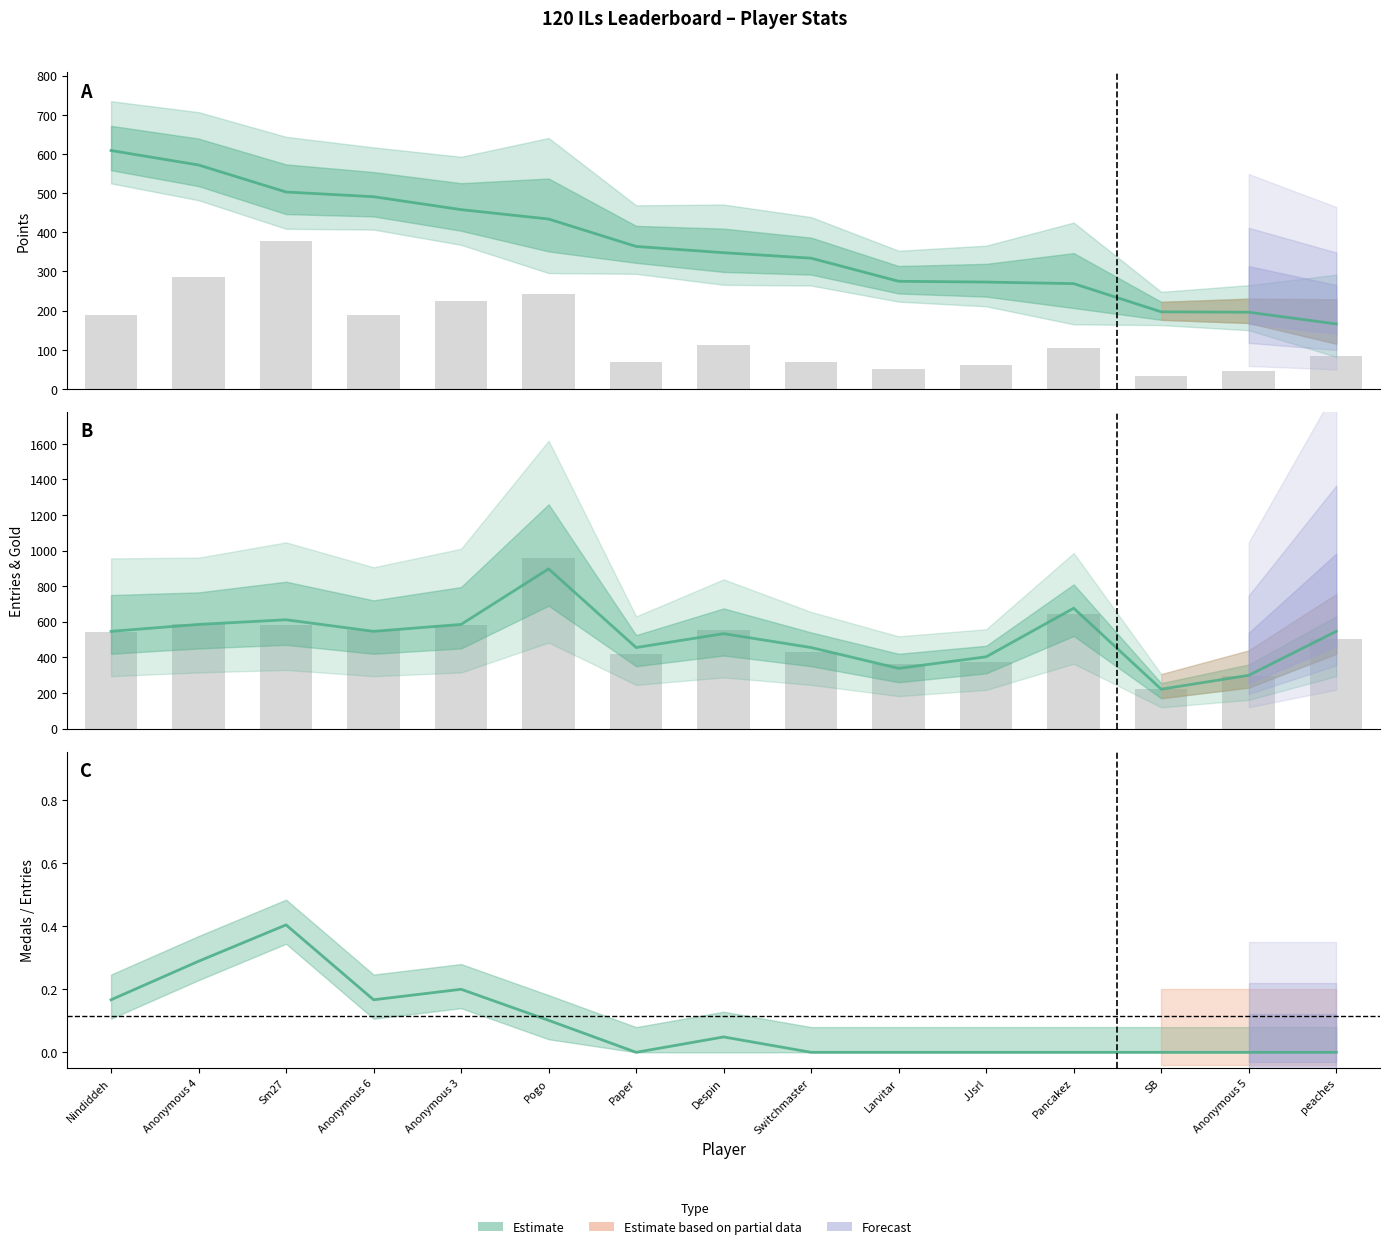

The value of Points at Anonymous 4 is 889.5. True or false?

False